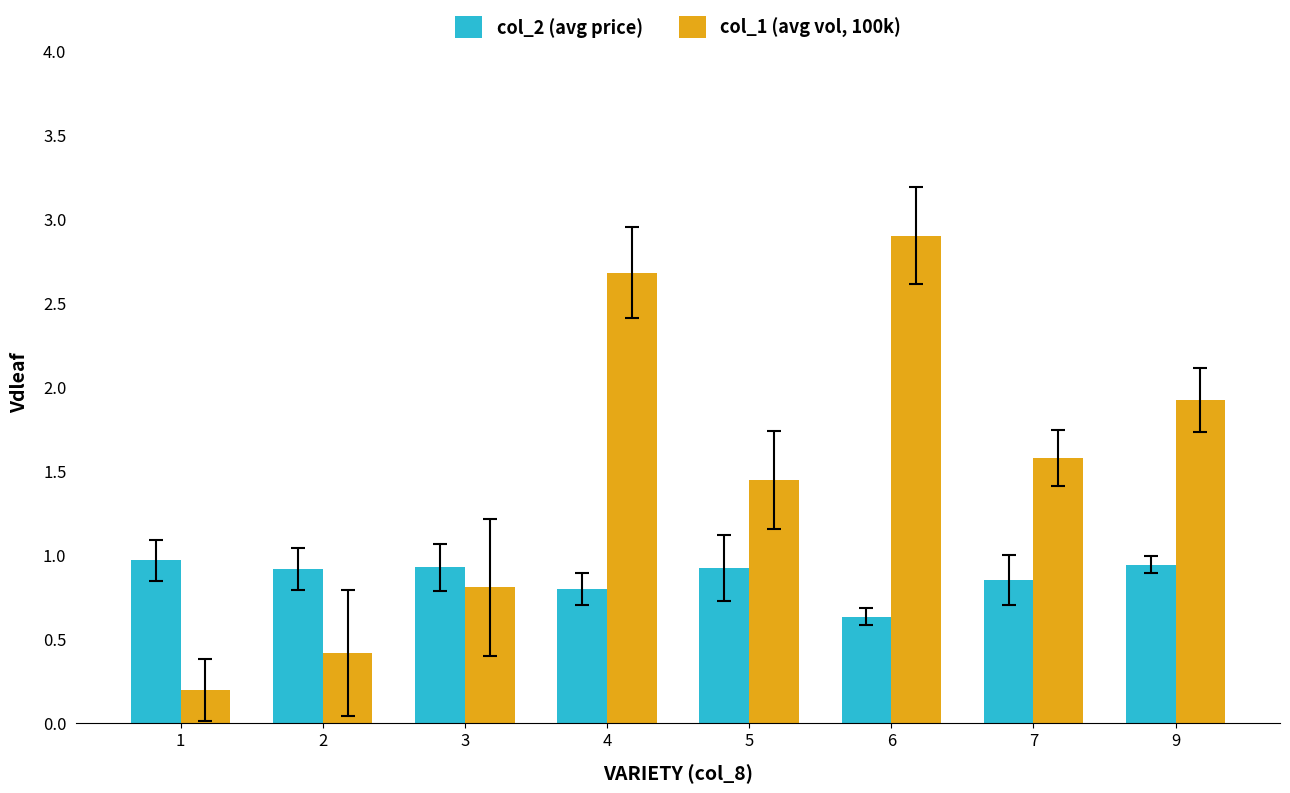

How many bars are there in total?

16